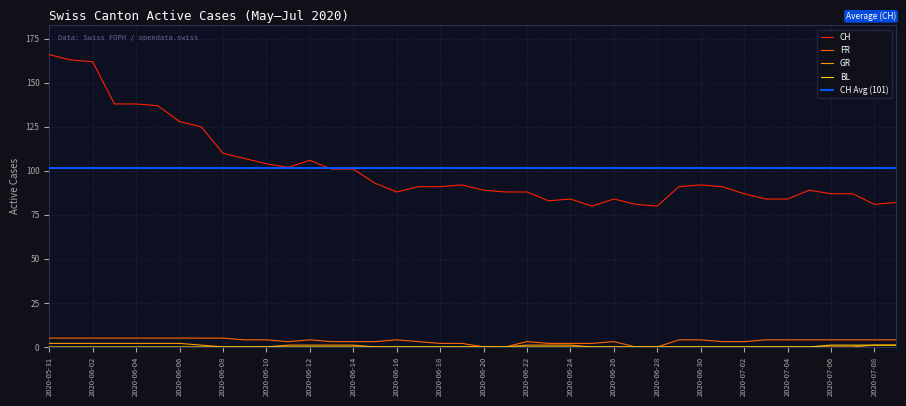

Where is CH nearest to the value 123?

2020-06-07